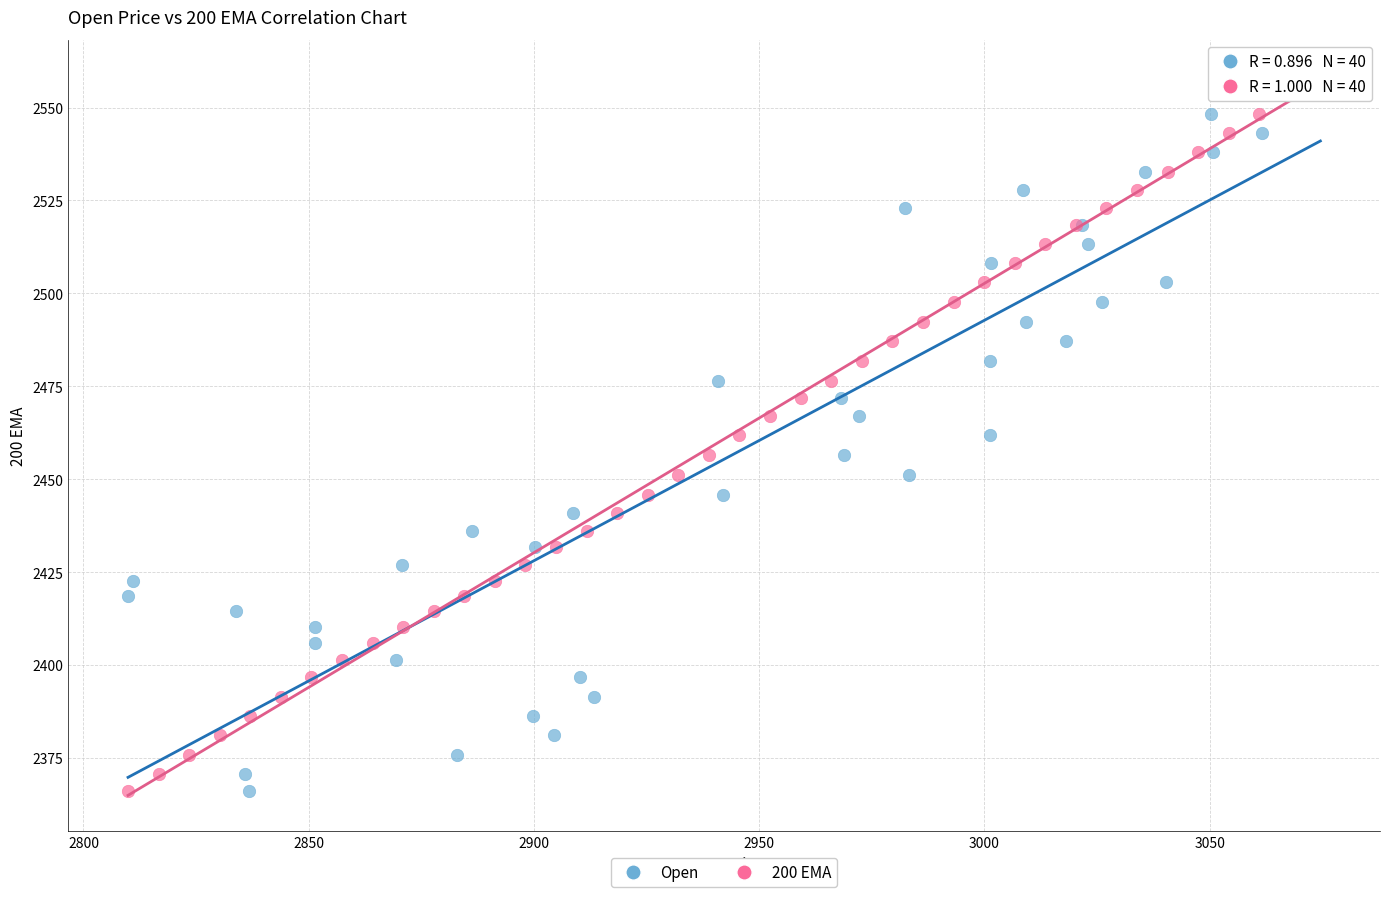

What are all the series names shown in the legend?

Open, 200 EMA